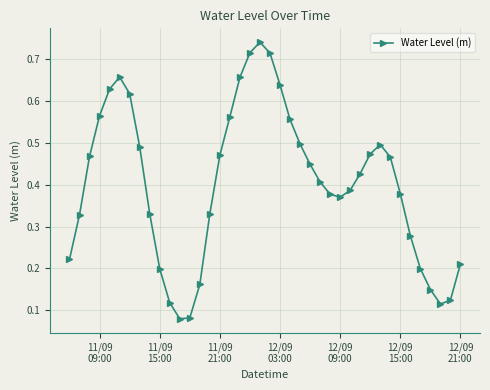

What is the sum of all values?

16.1